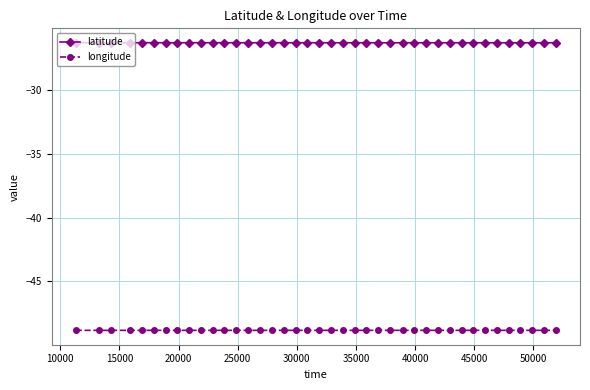

Which series has the largest total across all categories?

latitude